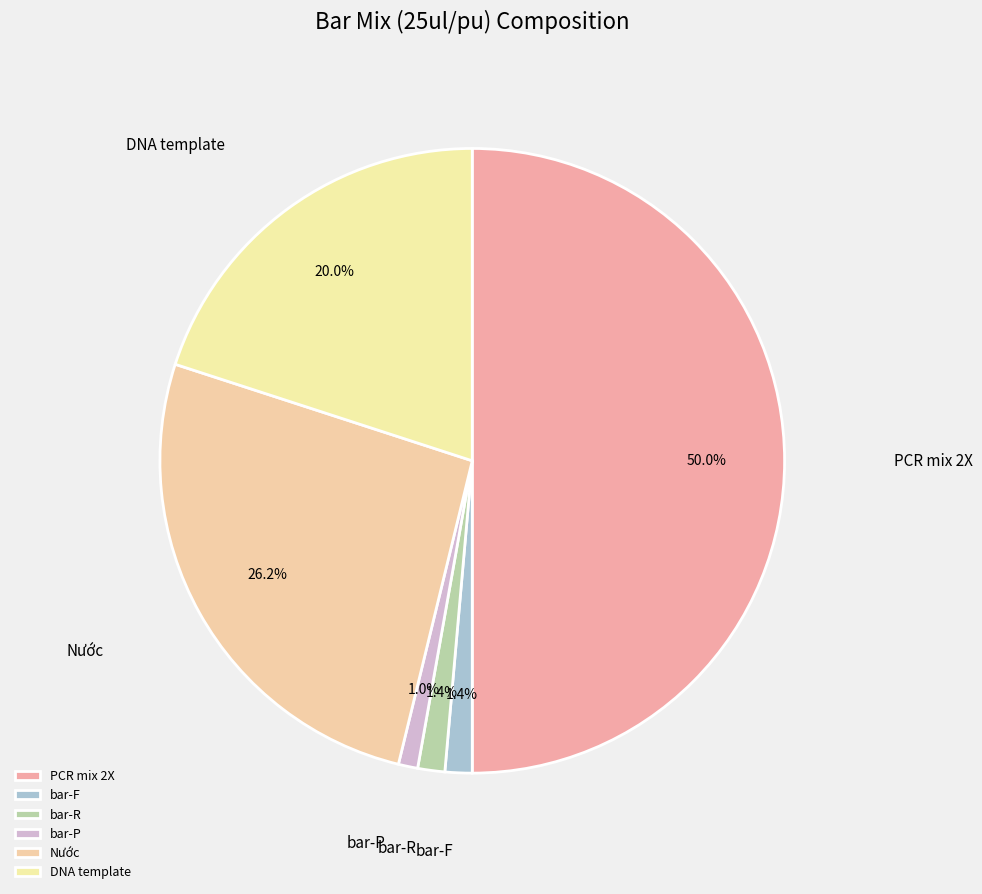

Does bar-P represent more than half of the total?

No